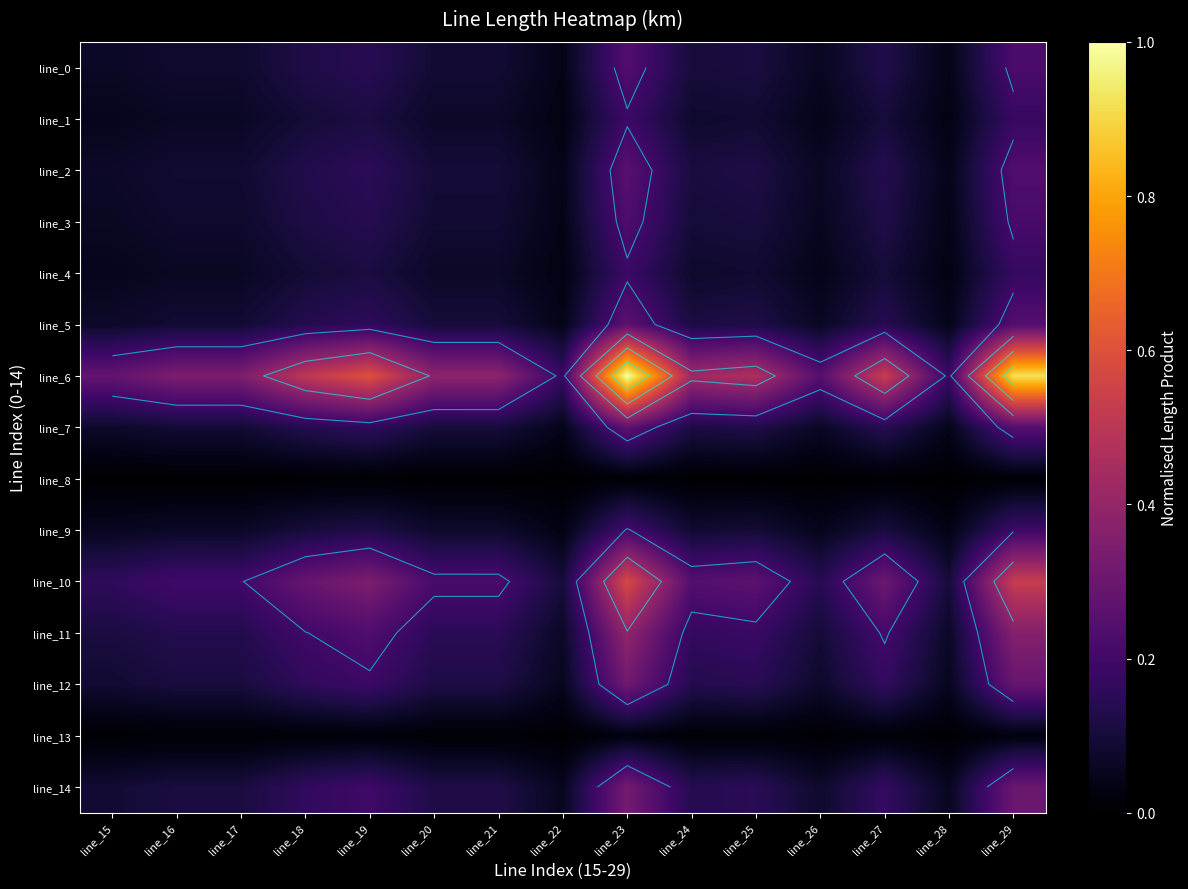

Count the line_14 values in the range 0 to 1.

15